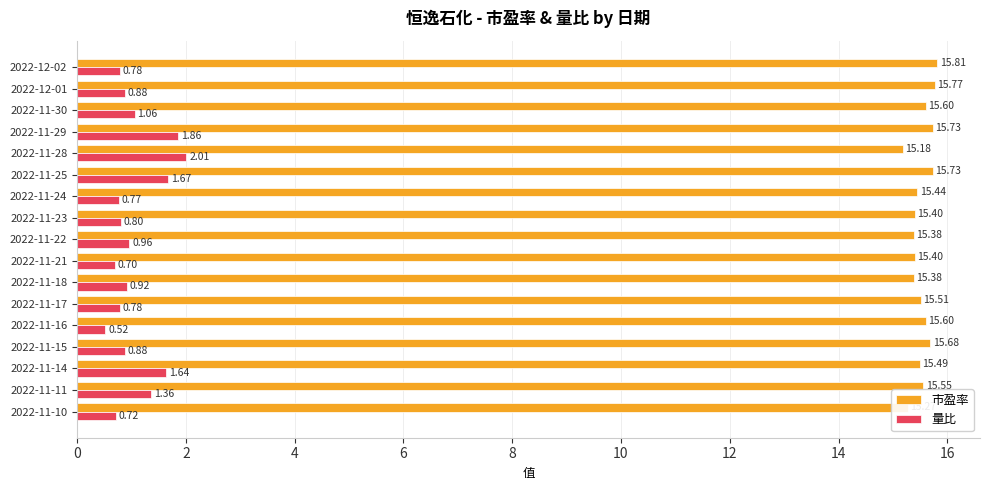

What is the difference between the second highest and minimum values in the 量比 series?

1.3